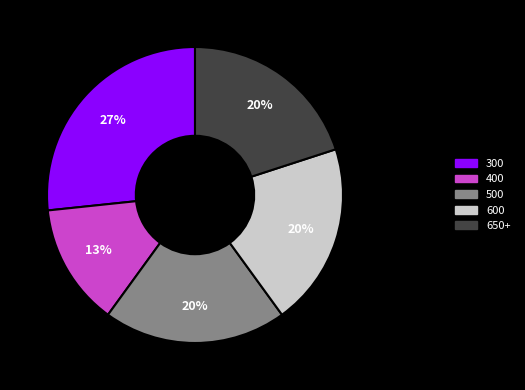

Is there any slice that represents more than half of the pie?

No